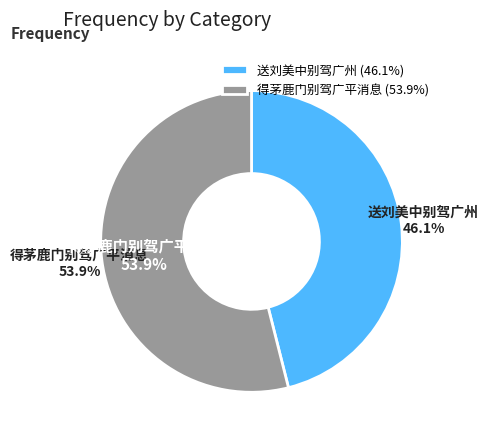

What is the change in value from 送刘美中别驾广州 to 得茅鹿门别驾广平消息?

+97753